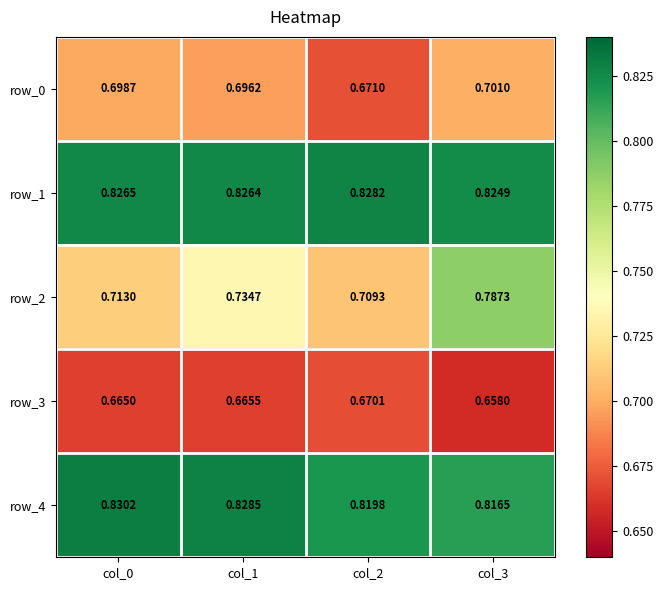

Reading left to right, transcribe all the data shown in this chart.

row_0: 0.7	0.7	0.7	0.7
row_1: 0.8	0.8	0.8	0.8
row_2: 0.7	0.7	0.7	0.8
row_3: 0.7	0.7	0.7	0.7
row_4: 0.8	0.8	0.8	0.8